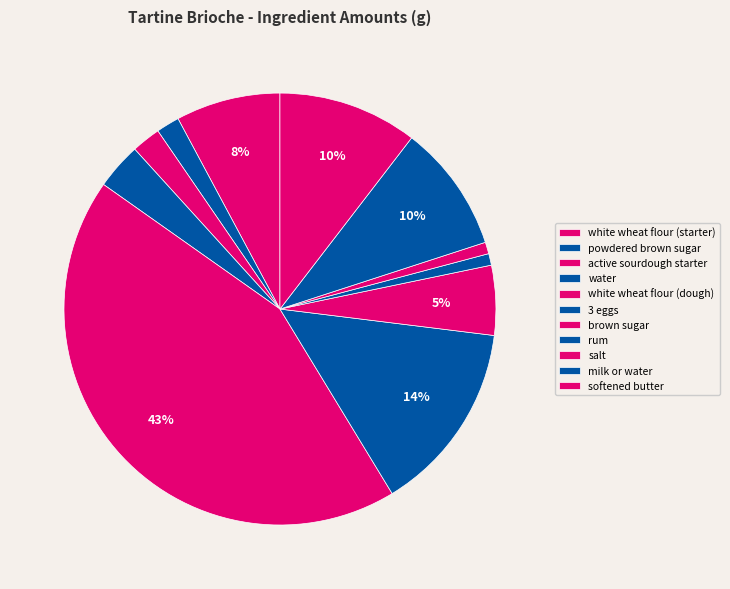

Combined, what portion of the pie is white wheat flour (dough) and milk or water?

53.0%